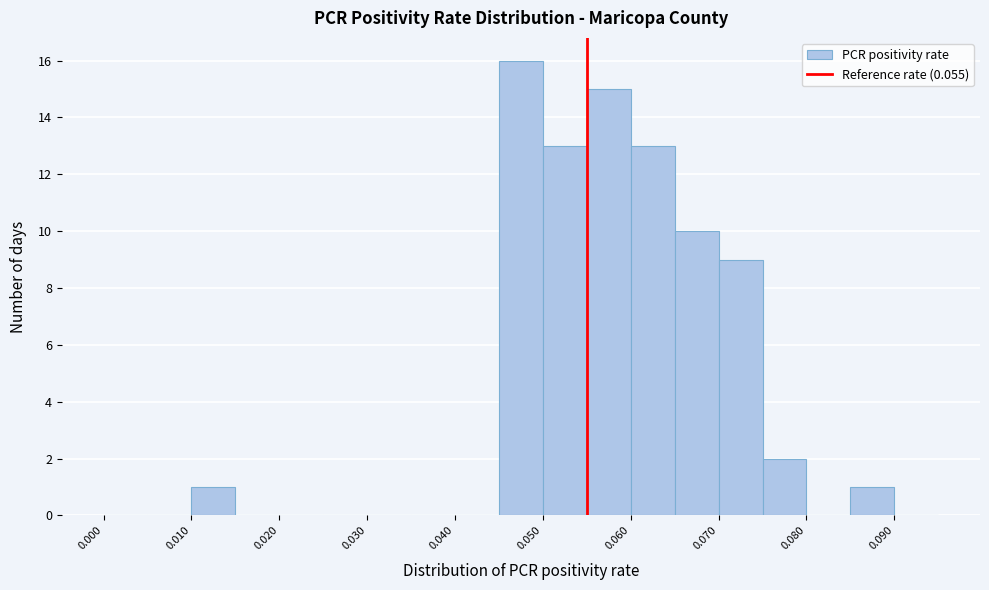

Reading left to right, list every bar in this chart as the range it spans on the x-axis followed by its height. The values are not printed on the chart, so give them approximately, as read against the axis.

0.000 to 0.005: 0
0.005 to 0.010: 0
0.010 to 0.015: 1
0.015 to 0.020: 0
0.020 to 0.025: 0
0.025 to 0.030: 0
0.030 to 0.035: 0
0.035 to 0.040: 0
0.040 to 0.045: 0
0.045 to 0.050: 16
0.050 to 0.055: 13
0.055 to 0.060: 15
0.060 to 0.065: 13
0.065 to 0.070: 10
0.070 to 0.075: 9
0.075 to 0.080: 2
0.080 to 0.085: 0
0.085 to 0.090: 1
0.090 to 0.095: 0